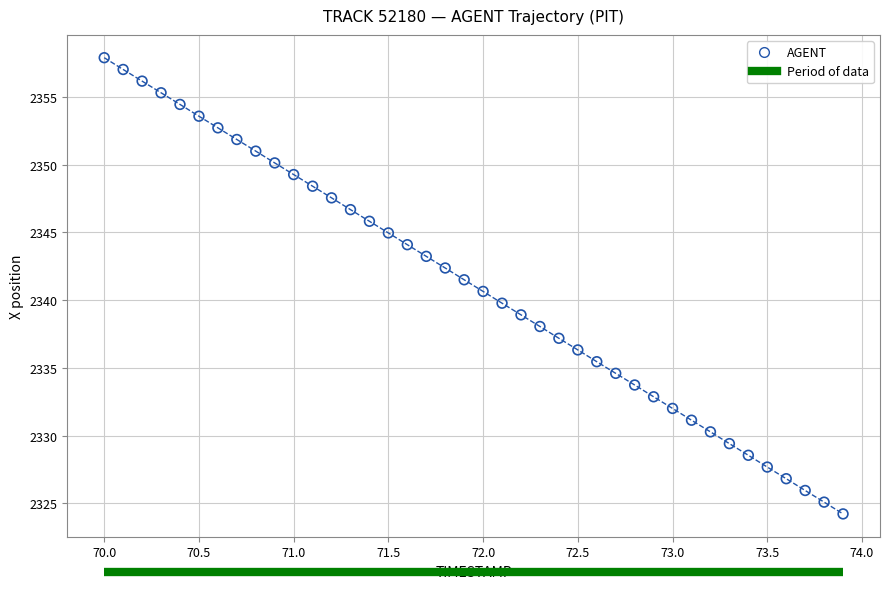

What is the range of X values (max minus min)?

3.9